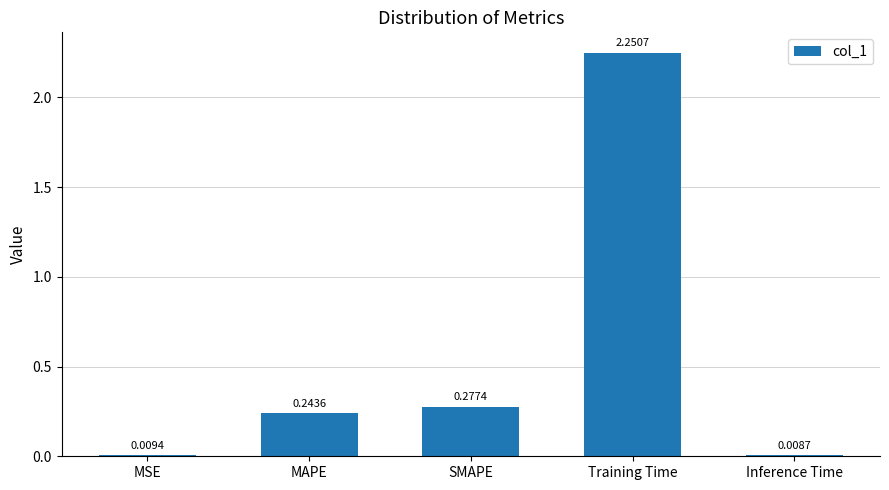

Rank the categories by value from highest to lowest.

Training Time, SMAPE, MAPE, MSE, Inference Time